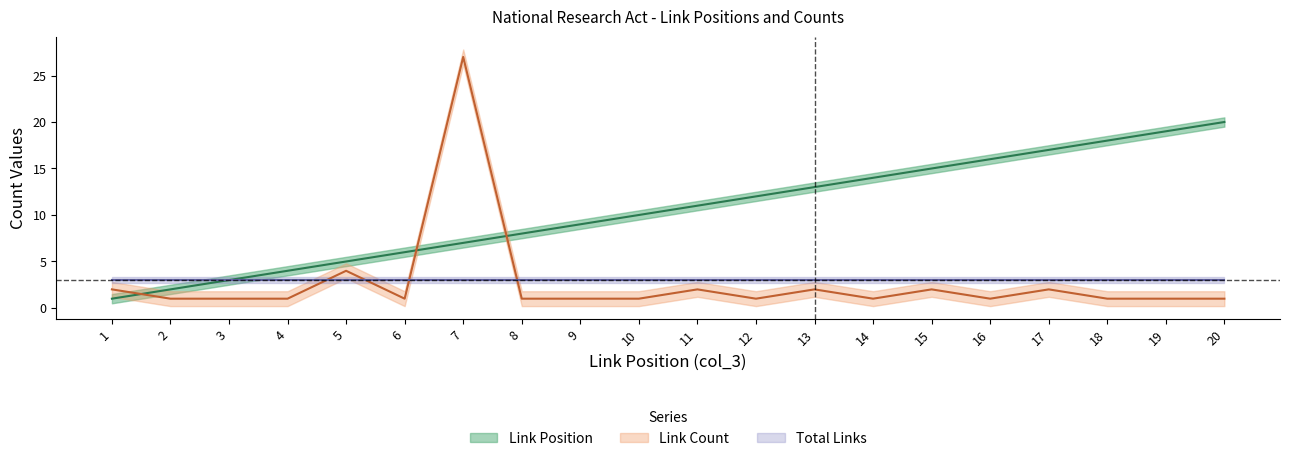

What is the value of the Link Position point at the 5th from the left?

5